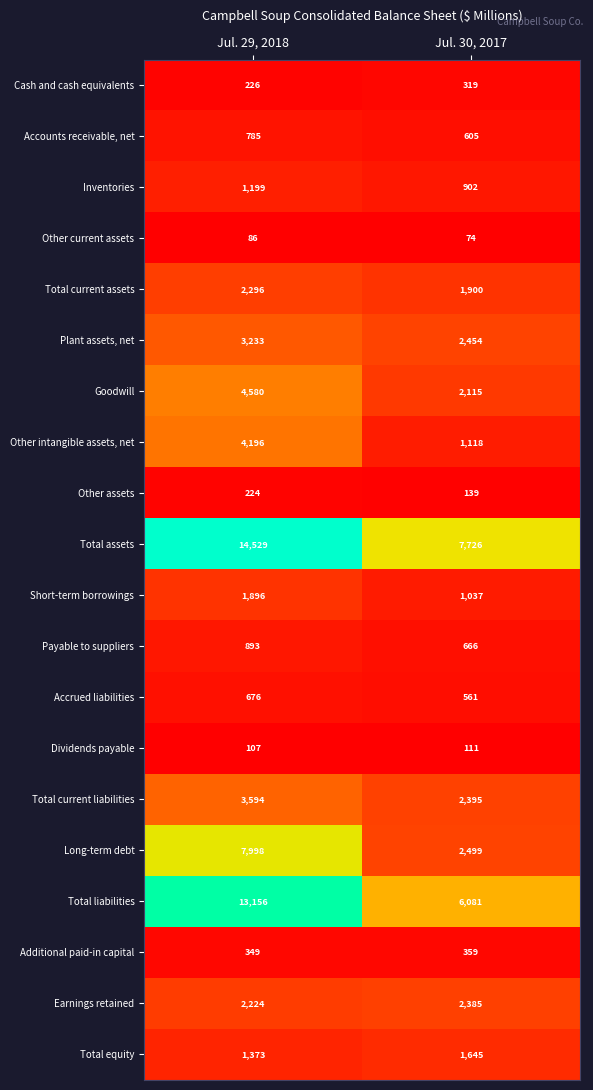

What is the minimum value for Other assets?

139